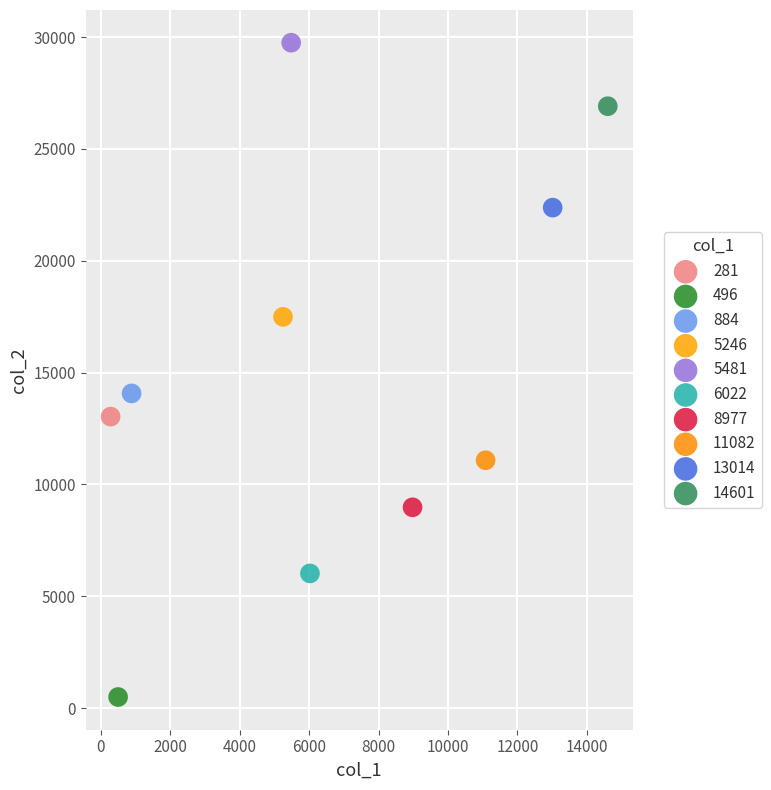

Which series contains the highest Y value?

5481